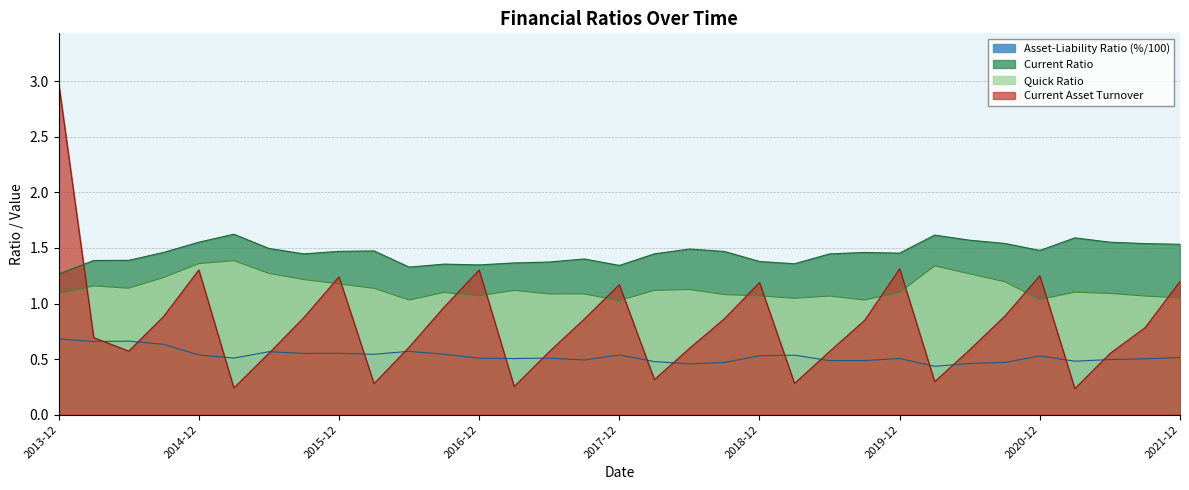

What is the sum of all Quick Ratio values?

37.5